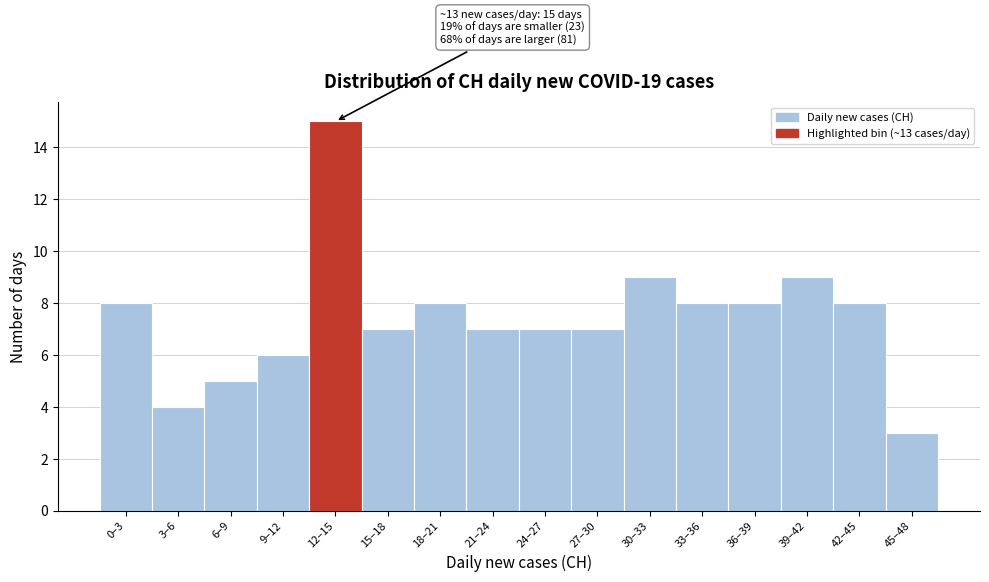

Reading right to left, what are all the values shown in this chart?

3	8	9	8	8	9	7	7	7	8	7	15	6	5	4	8